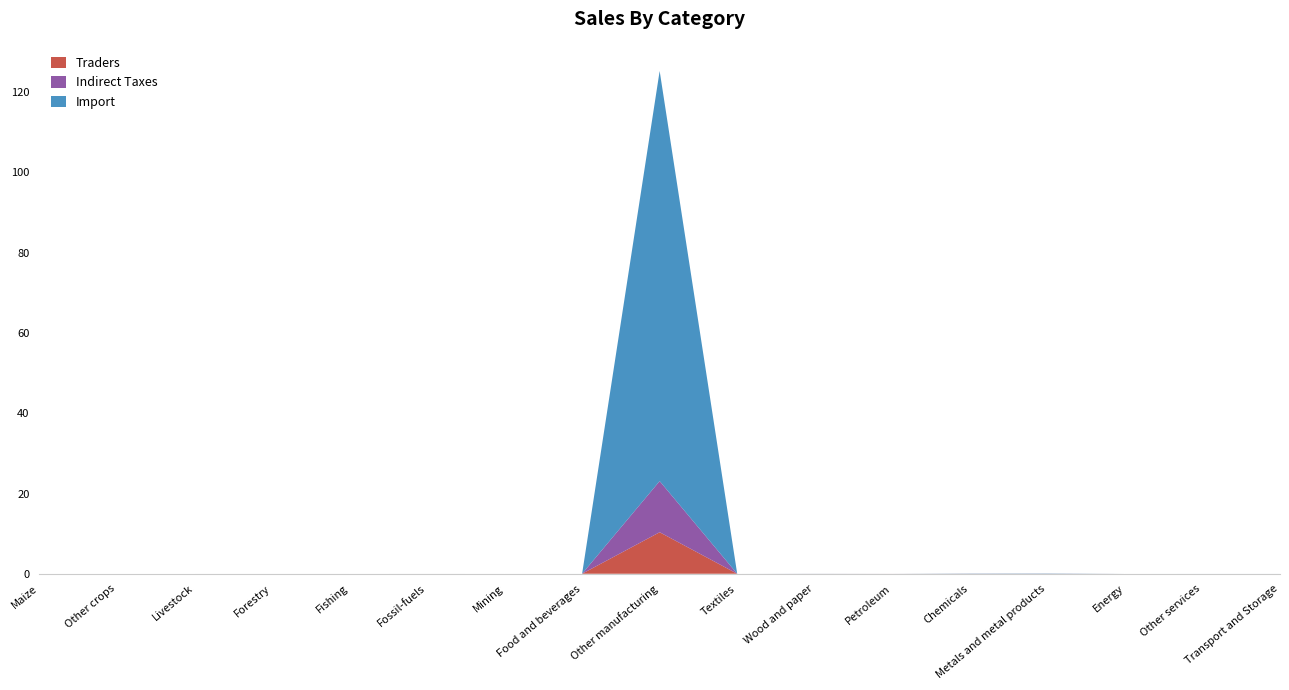

Reading right to left, extract all data points from this chart.

Traders: Transport and Storage=0.0	Other services=0.0	Energy=0.0	Metals and metal products=0.0	Chemicals=0.0	Petroleum=0.0	Wood and paper=0.0	Textiles=0.0	Other manufacturing=10.3	Food and beverages=0.0	Mining=0.0	Fossil-fuels=0.0	Fishing=0.0	Forestry=0.0	Livestock=0.0	Other crops=0.0	Maize=0.0
Indirect Taxes: Transport and Storage=0.0	Other services=0.0	Energy=0.0	Metals and metal products=0.0	Chemicals=0.0	Petroleum=0.0	Wood and paper=0.0	Textiles=0.0	Other manufacturing=12.7	Food and beverages=0.0	Mining=0.0	Fossil-fuels=0.0	Fishing=0.0	Forestry=0.0	Livestock=0.0	Other crops=0.0	Maize=0.0
Import: Transport and Storage=0.0	Other services=0.0	Energy=0.0	Metals and metal products=0.1	Chemicals=0.0	Petroleum=0.0	Wood and paper=0.0	Textiles=0.0	Other manufacturing=102.2	Food and beverages=0.0	Mining=0.0	Fossil-fuels=0.0	Fishing=0.0	Forestry=0.0	Livestock=0.0	Other crops=0.0	Maize=0.0